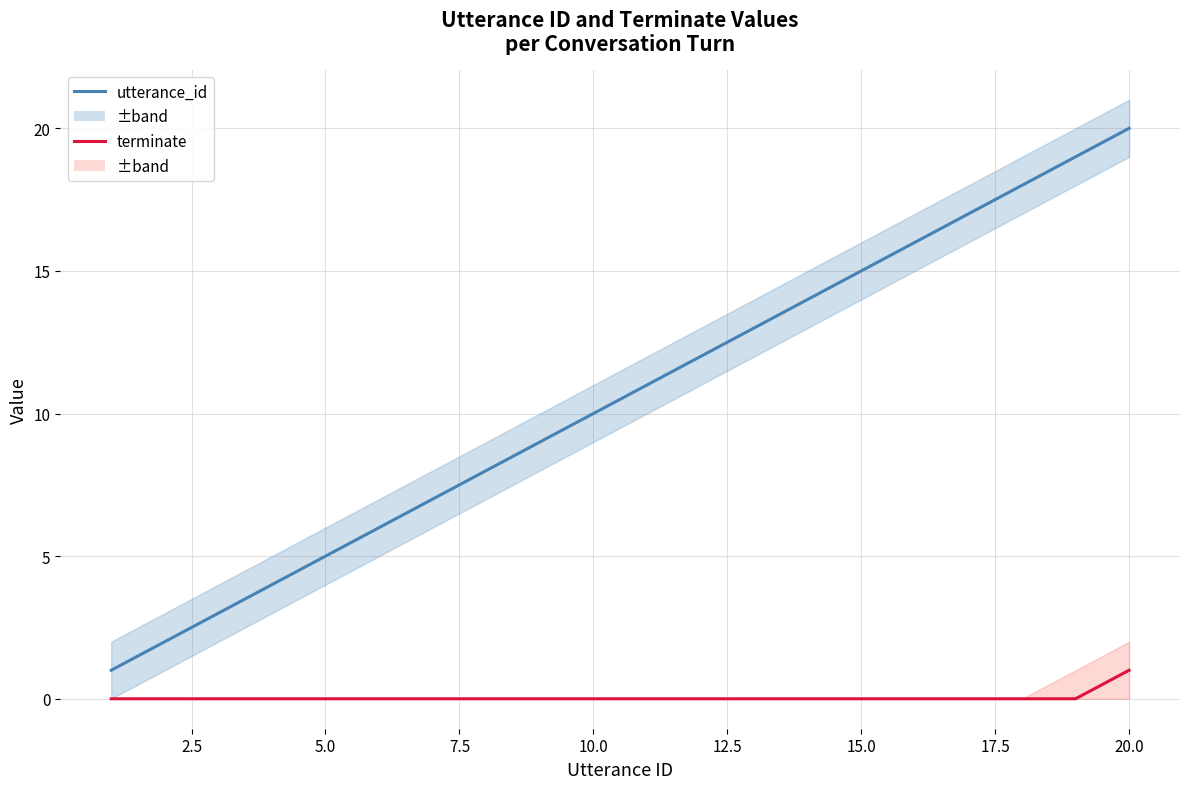

Is the value of terminate at 7.5 greater than the value of utterance_id at 15.0?

No